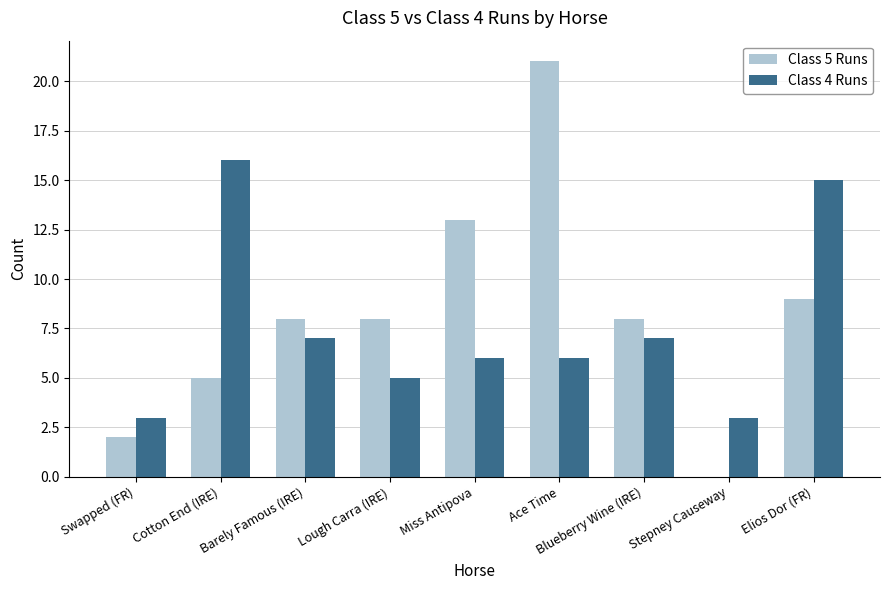

Which series has the largest total across all categories?

Class 5 Runs